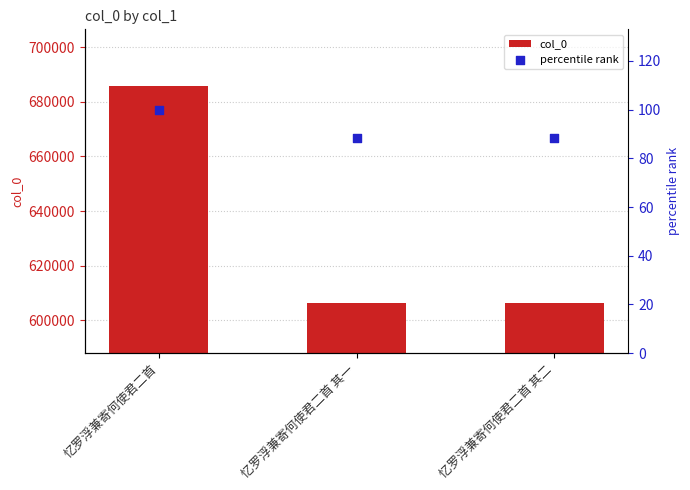

Which series has the largest Y range (max minus min)?

col_0